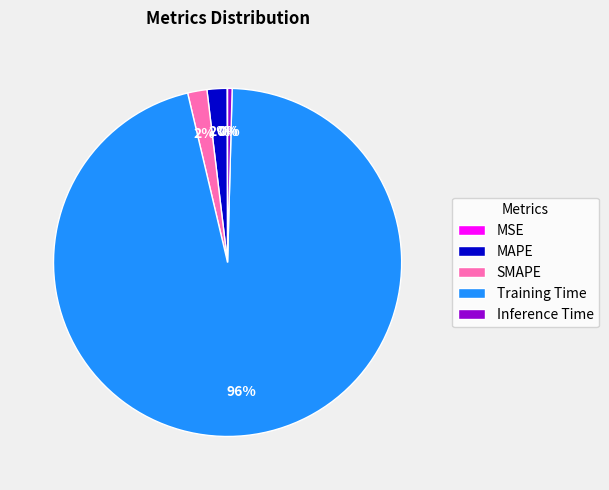

To the nearest percent, what is the difference between the largest and smallest slice percentages?

96%